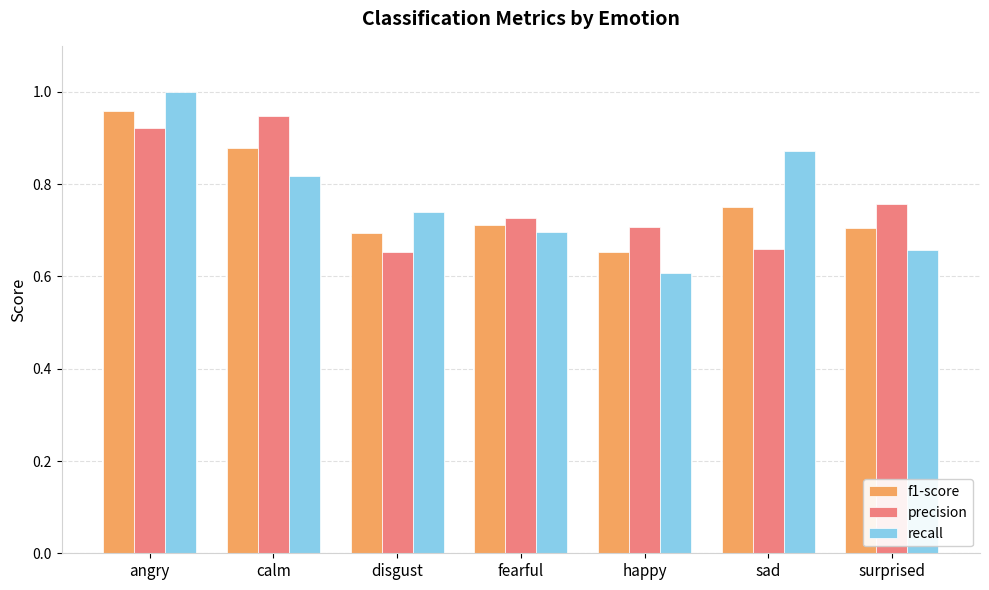

Between angry and happy, which series saw the biggest shift?

recall